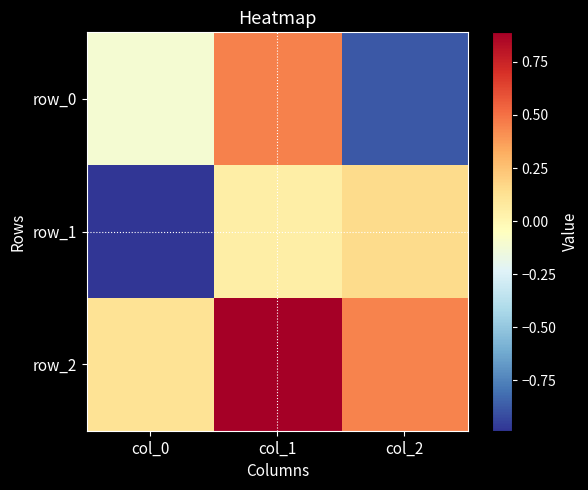

What is the sum of the row_0 values at col_1 and col_2?

-0.4